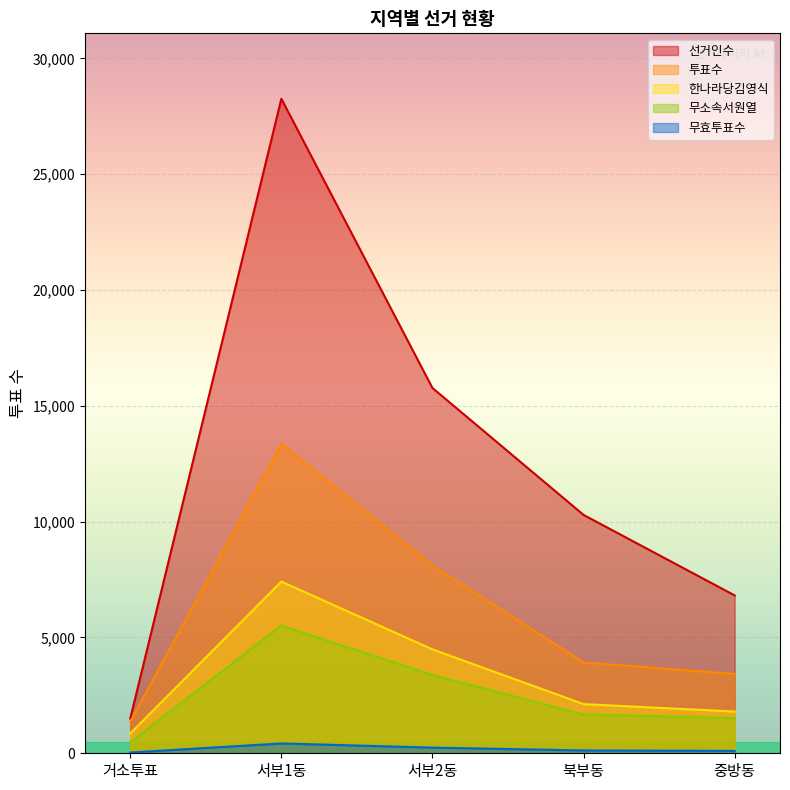

True or false: 한나라당김영식 and 선거인수 intersect in this chart.

False